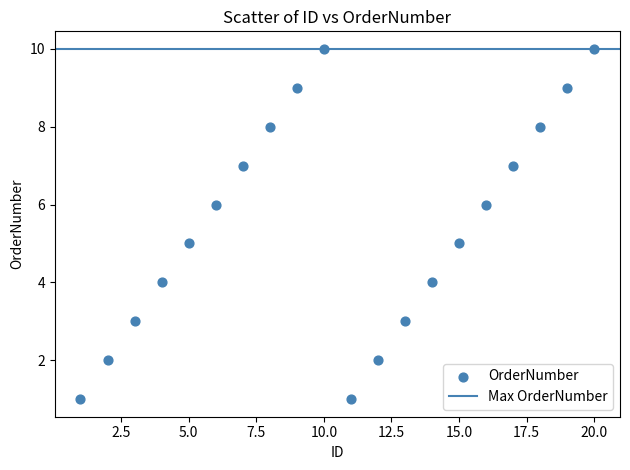

What is the range of X values (max minus min)?

19